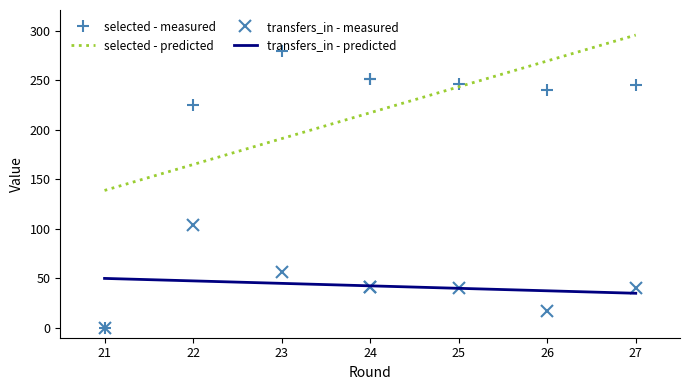

What is the maximum value for transfers_in?

104